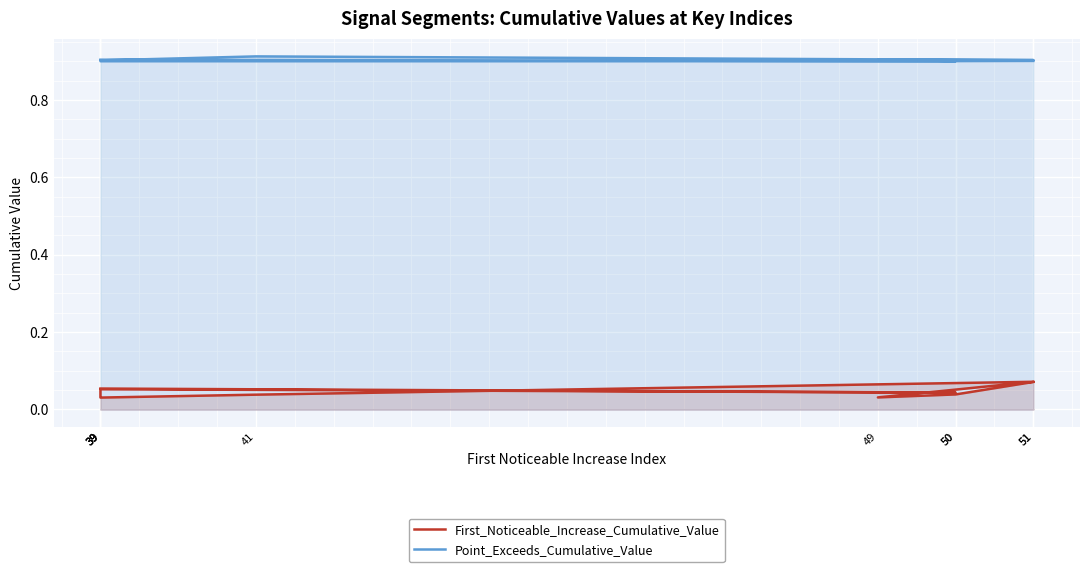

Count the First_Noticeable_Increase_Cumulative_Value values in the range 0 to 1.

10